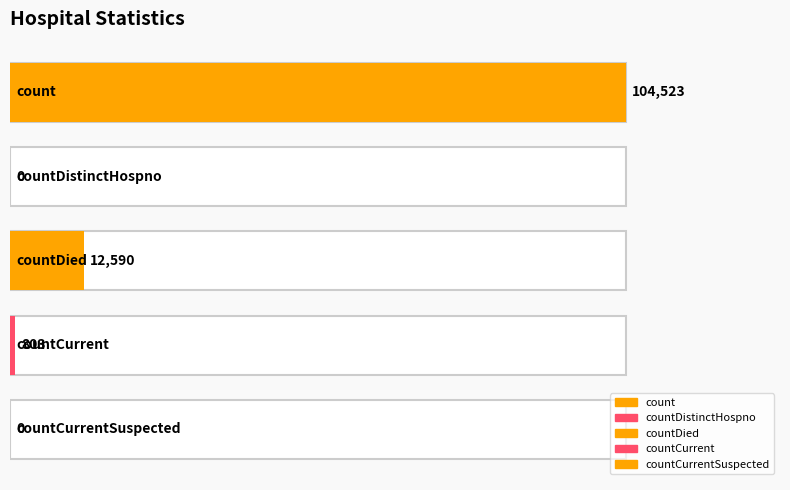

List the labels in order of value, smallest first.

countDistinctHospno, countCurrentSuspected, countCurrent, countDied, count